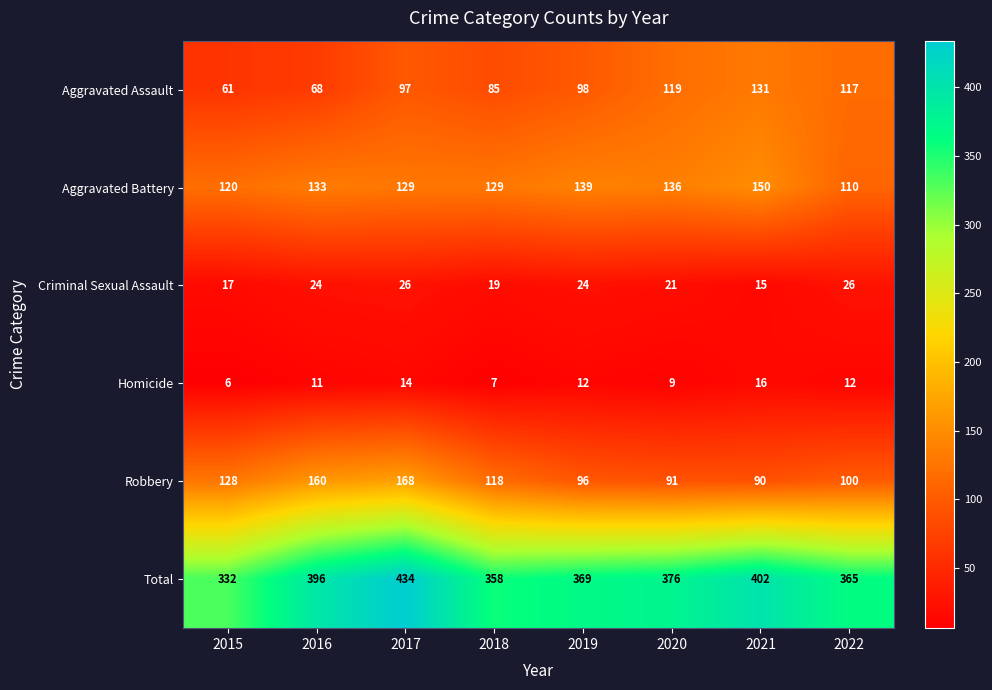

True or false: Robbery has a value of 57 at 2020.

False